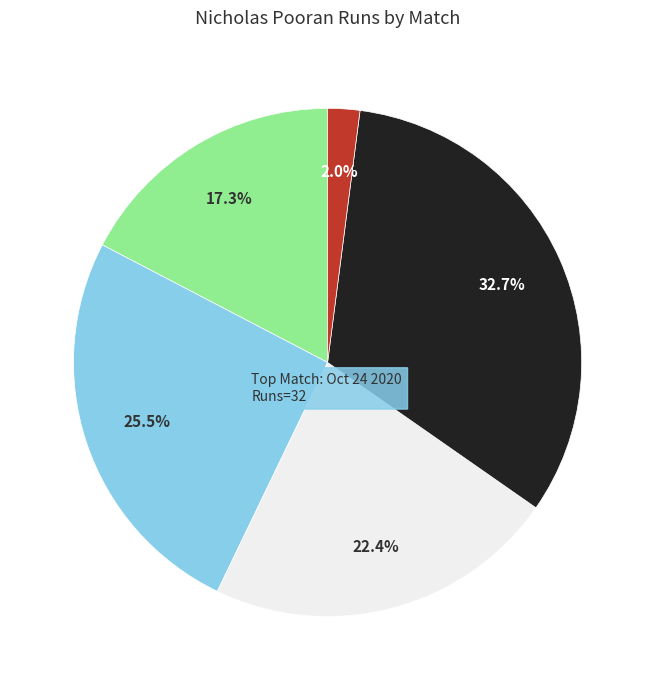

Is there any slice that represents more than half of the pie?

No